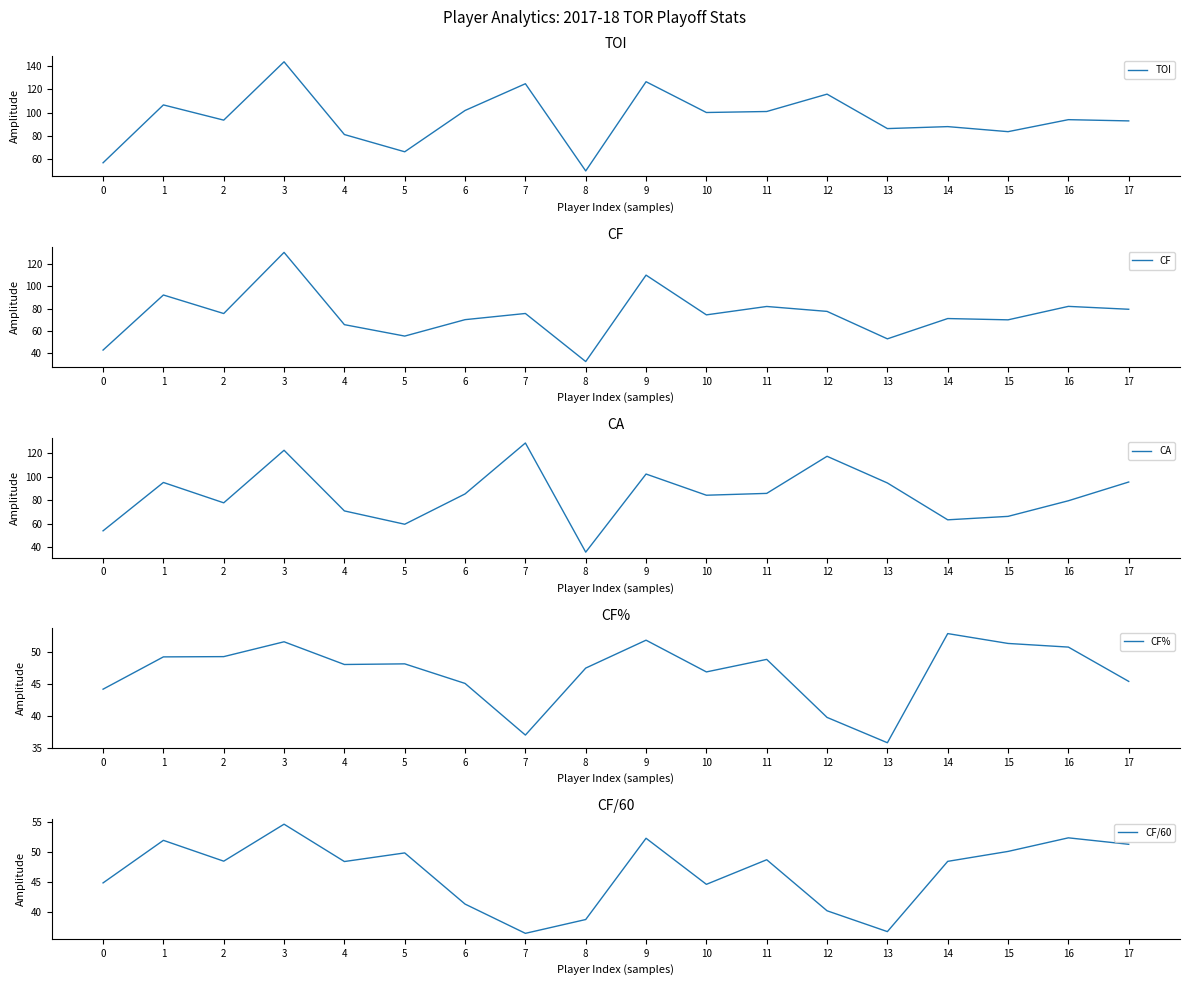

In CF%, how many points are lower than both neighbors (excluding endpoints)?

4